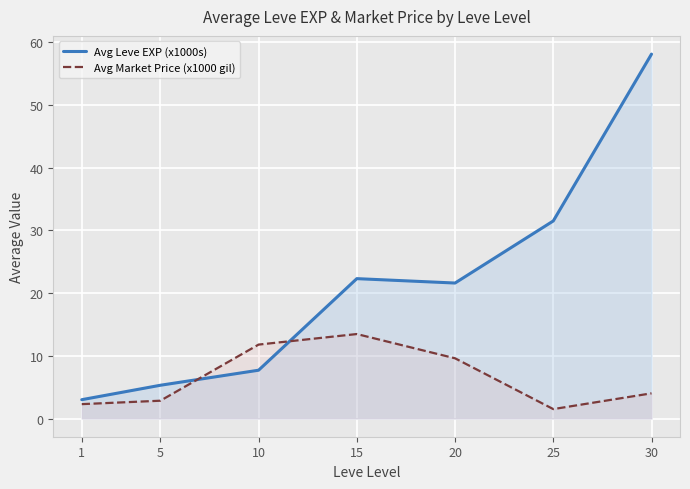

At 10, list the series in order from smallest to largest.

Avg Leve EXP (x1000s), Avg Market Price (x1000 gil)